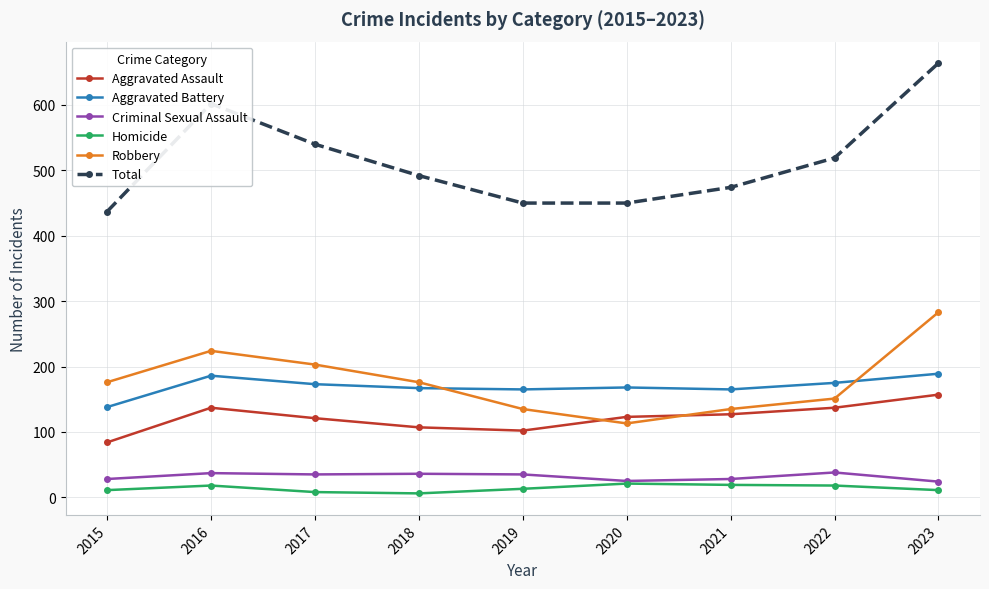

Which series has the largest total across all categories?

Total